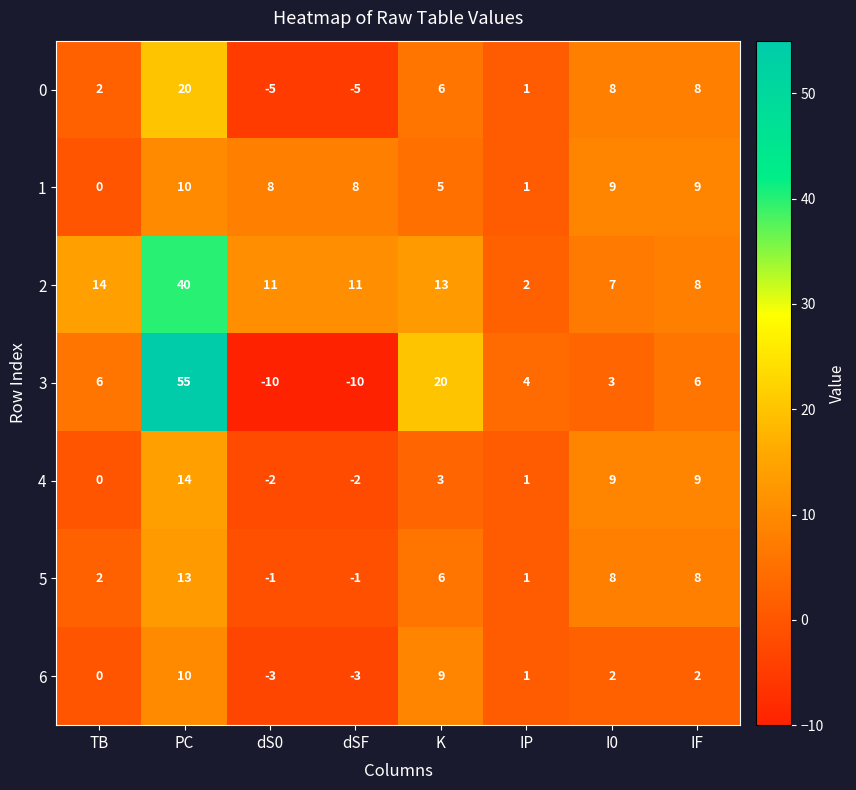

Which label corresponds to the largest value in the chart?

PC